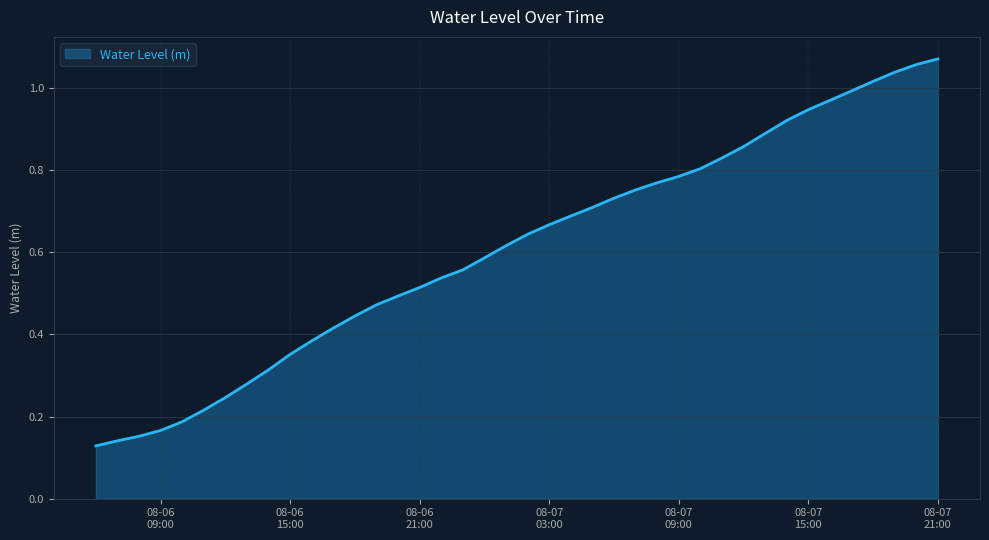

Does the chart display data point markers on the line(s)?

No